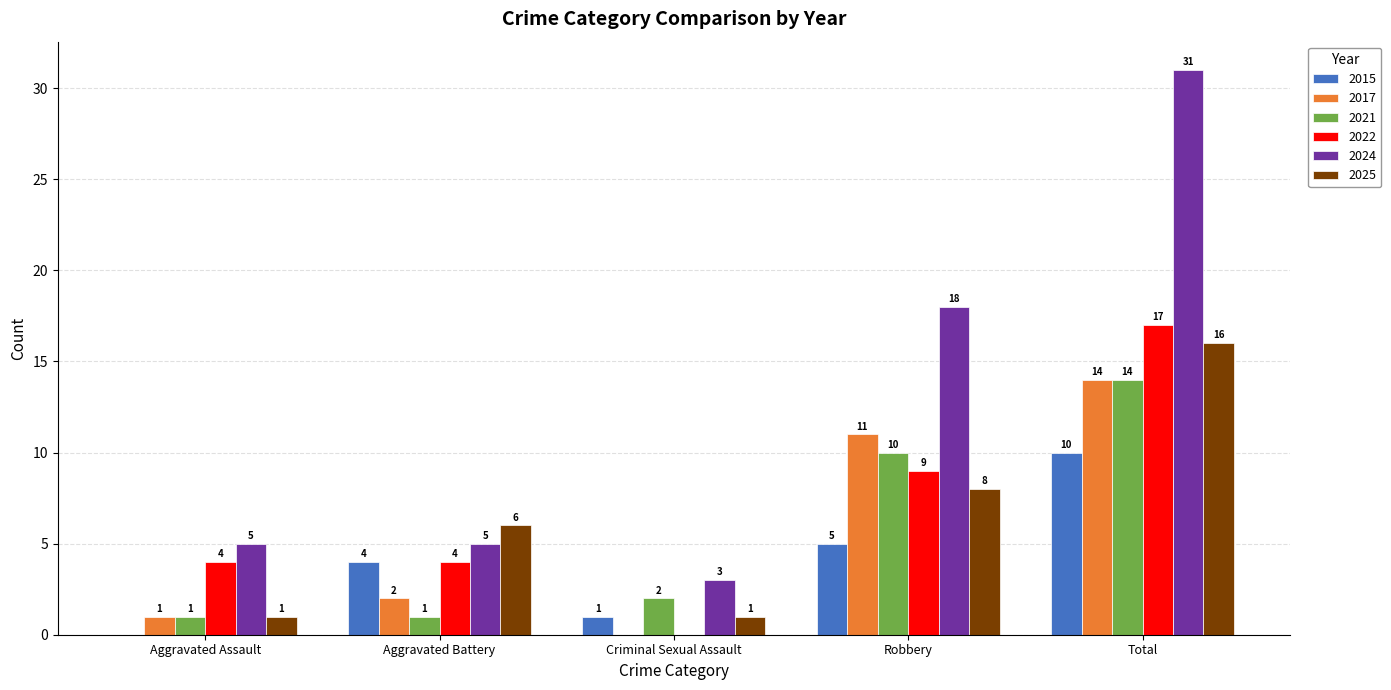

Reading left to right, list all the values displayed in this chart.

2015: 0	4	1	5	10
2017: 1	2	0	11	14
2021: 1	1	2	10	14
2022: 4	4	0	9	17
2024: 5	5	3	18	31
2025: 1	6	1	8	16